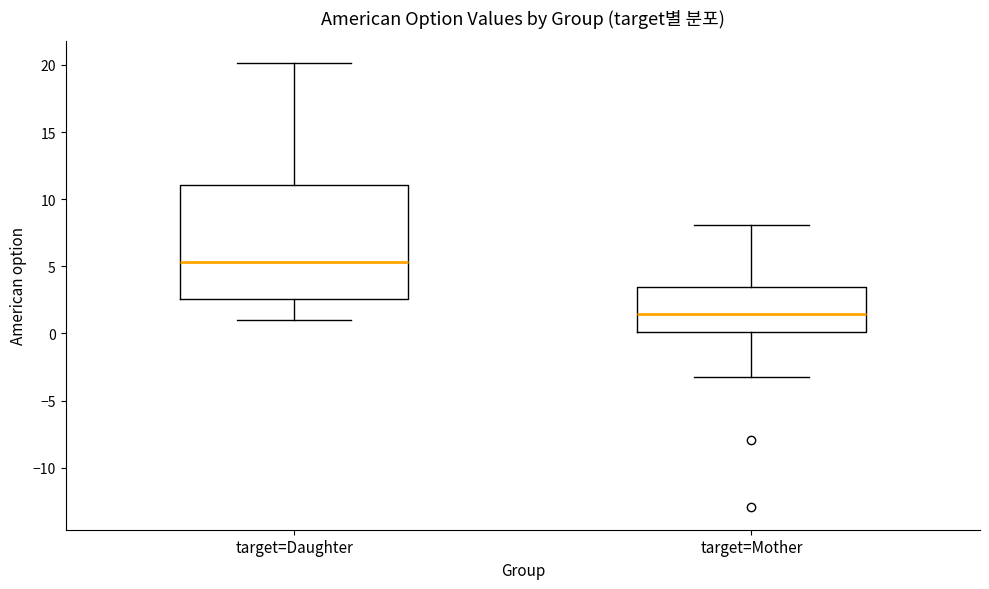

Which box is the tallest, from its lower edge to its upper edge?

target=Daughter